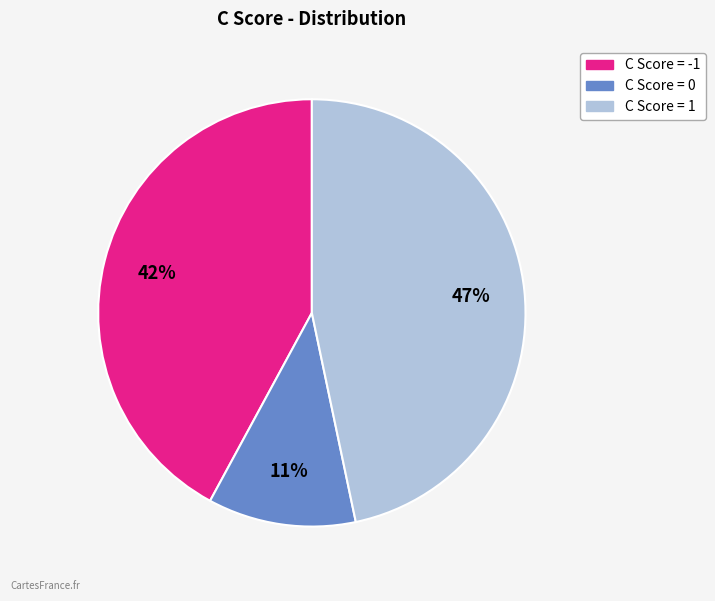

Is there a majority slice in this chart?

No